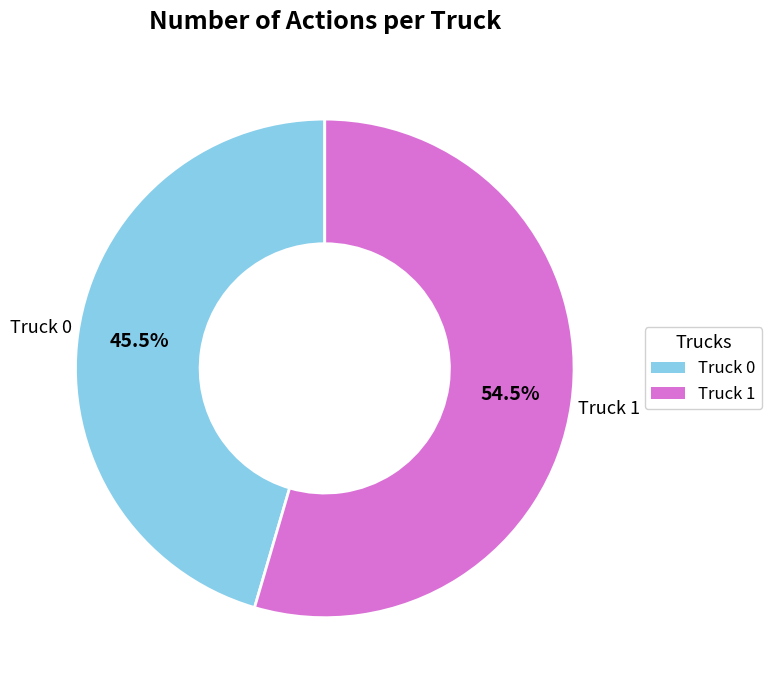

Between Truck 0 and Truck 1, which is larger?

Truck 1